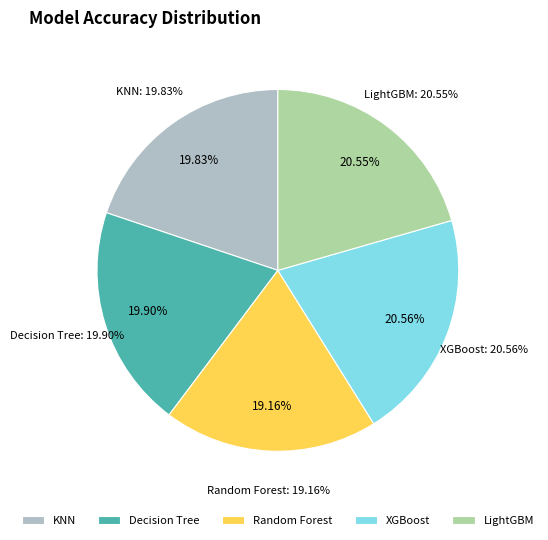

Between XGBoost and Random Forest, which is larger?

XGBoost